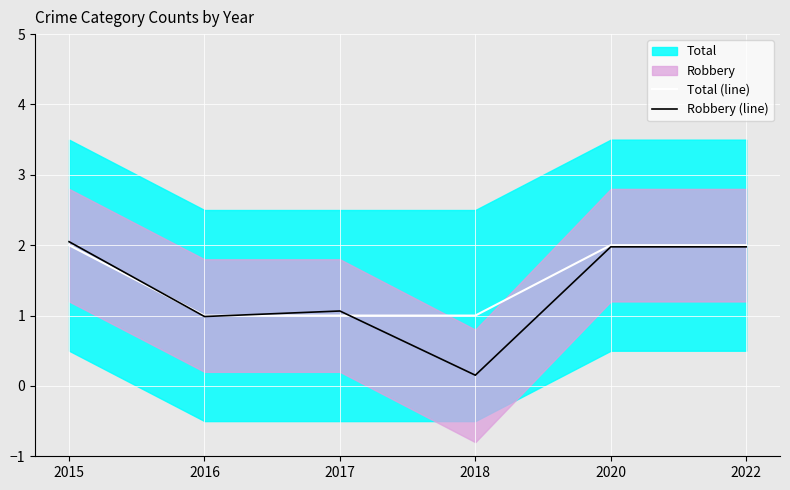

True or false: Robbery (line) has a value of 1.1 at 2017.

True